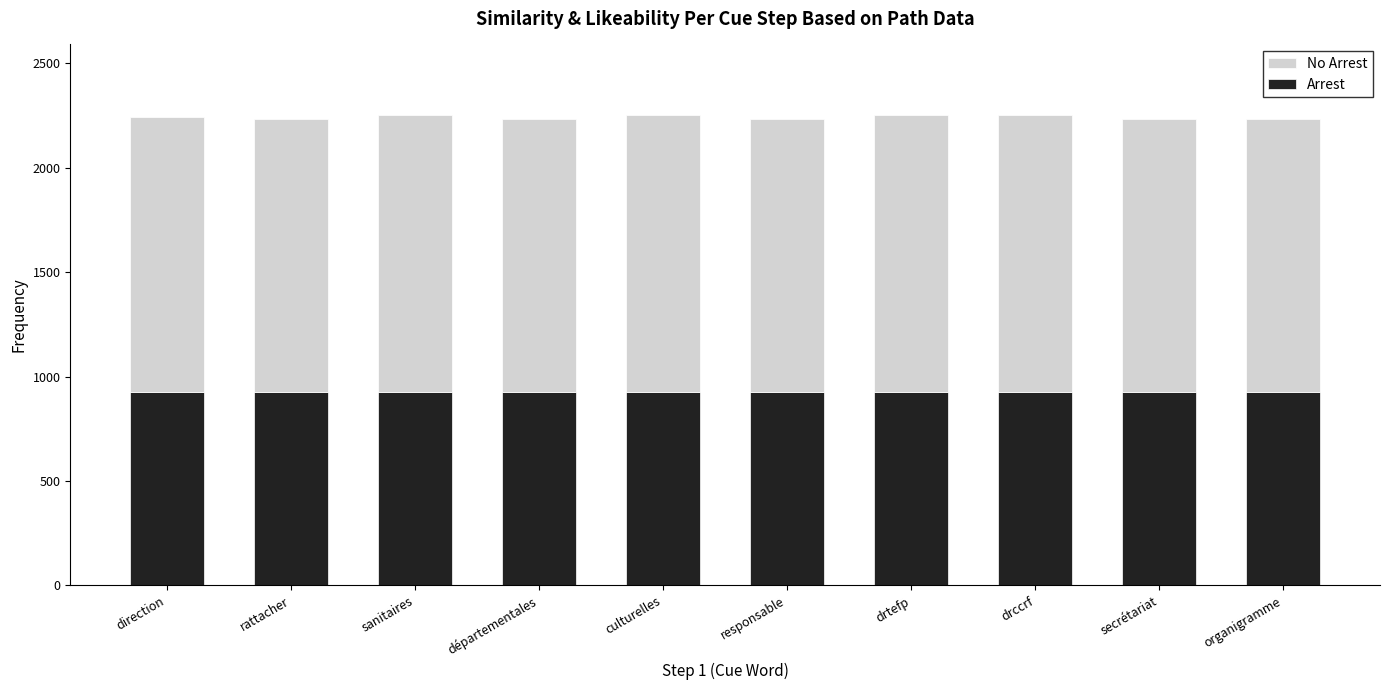

What is the average value of the Arrest series?

928